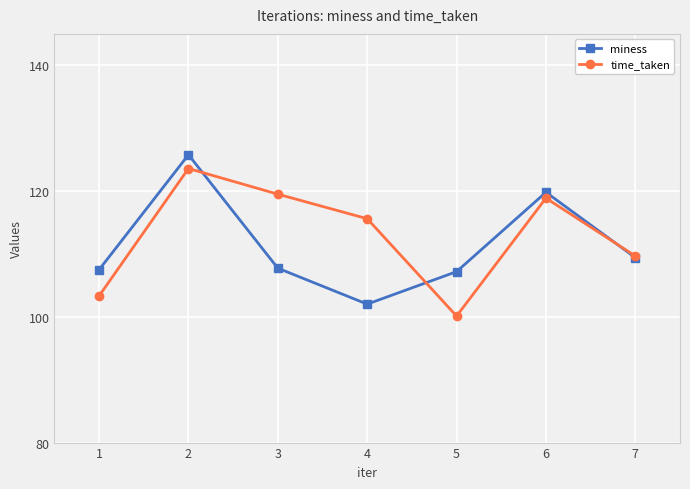

What is the value of the time_taken point at the 2nd from the left?

123.6